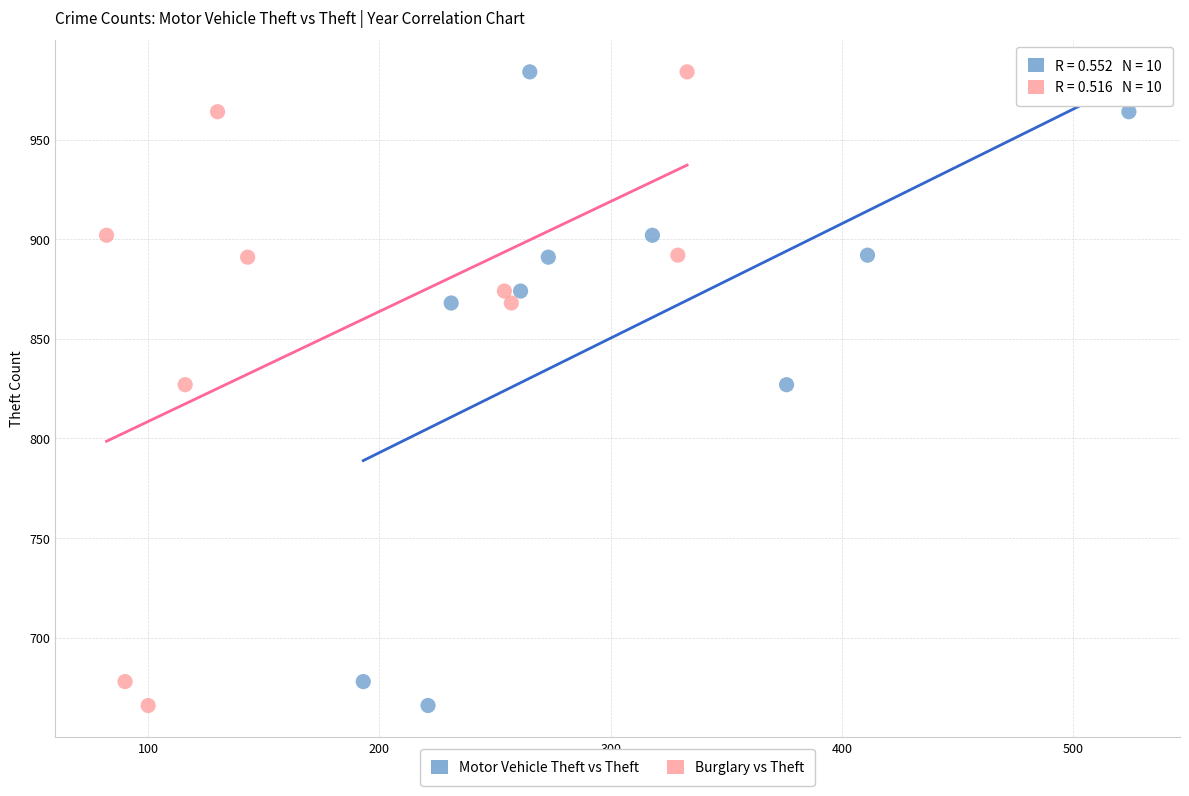

What are all the series names shown in the legend?

Motor Vehicle Theft vs Theft, Burglary vs Theft